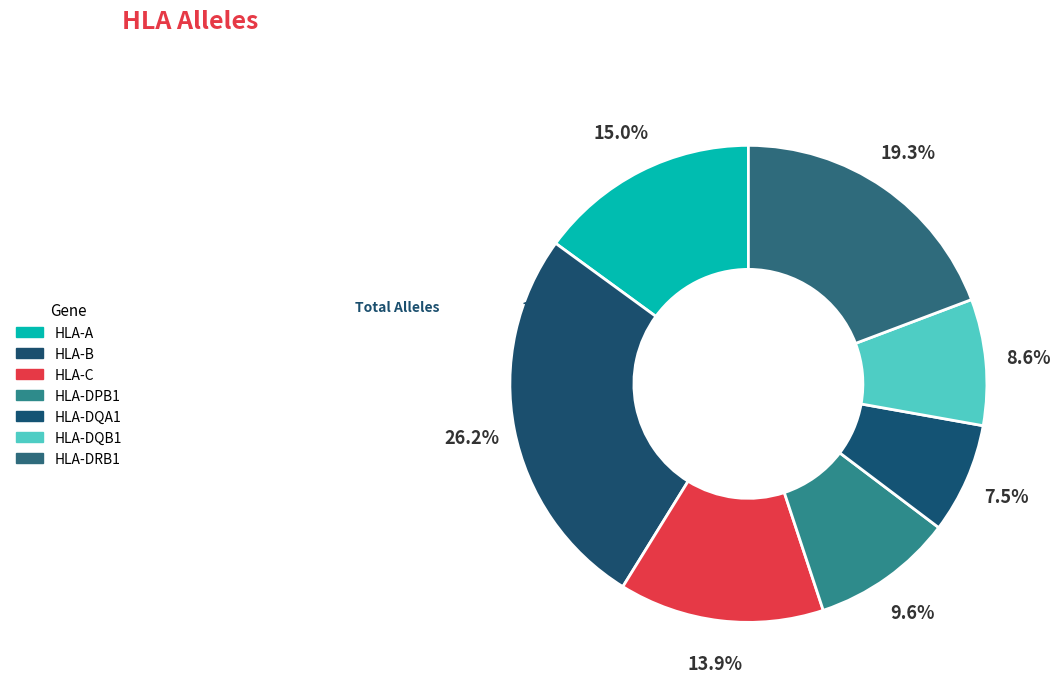

Which has a higher value, HLA-C or HLA-A?

HLA-A